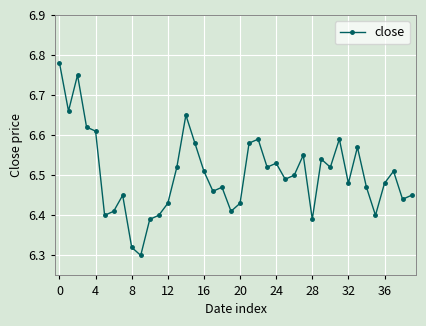

What is the difference between the maximum and minimum values?

0.5